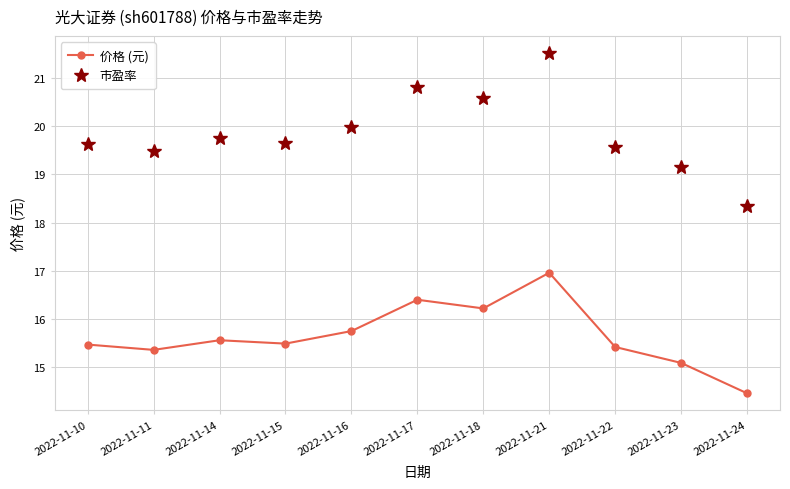

The value of 市盈率 at 2022-11-15 is 12.4. True or false?

False